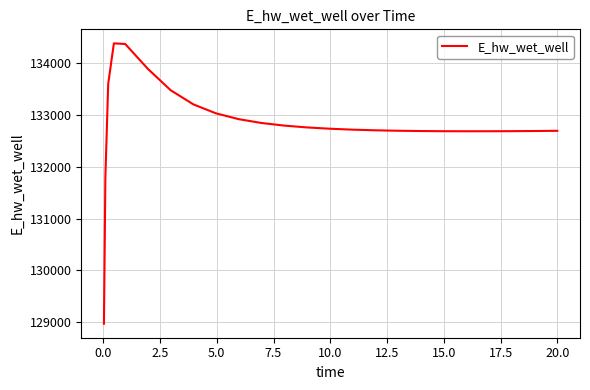

What is the difference between the maximum and minimum values?

5397.5